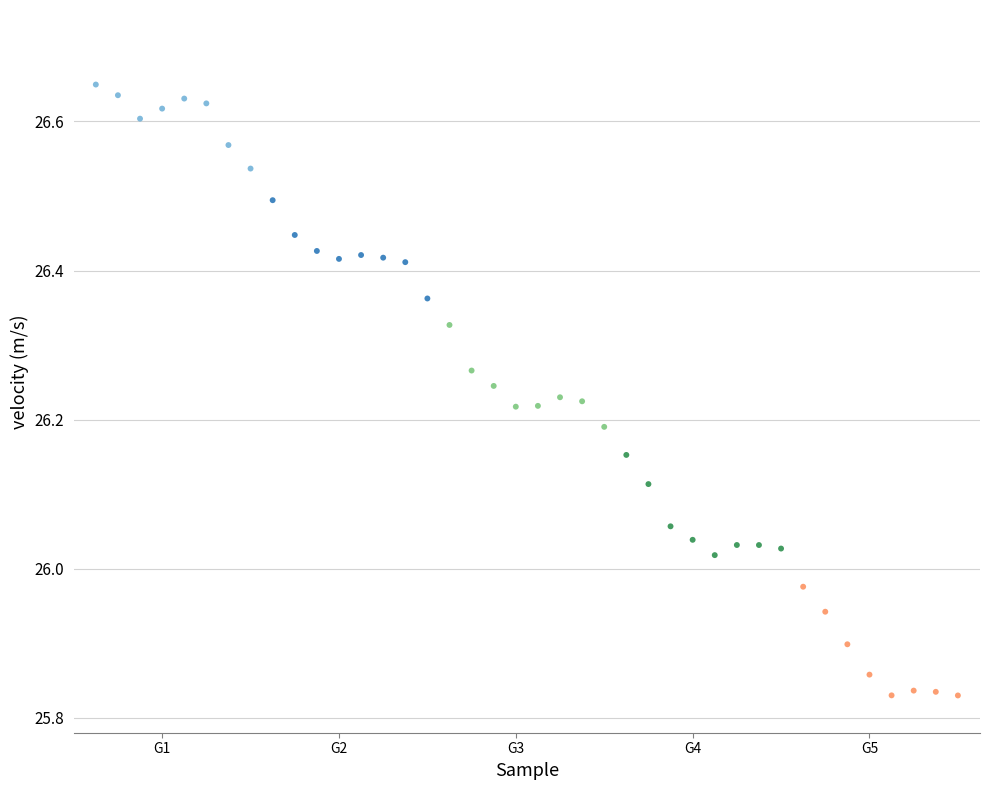

What is the range of X values (max minus min)?

39.0